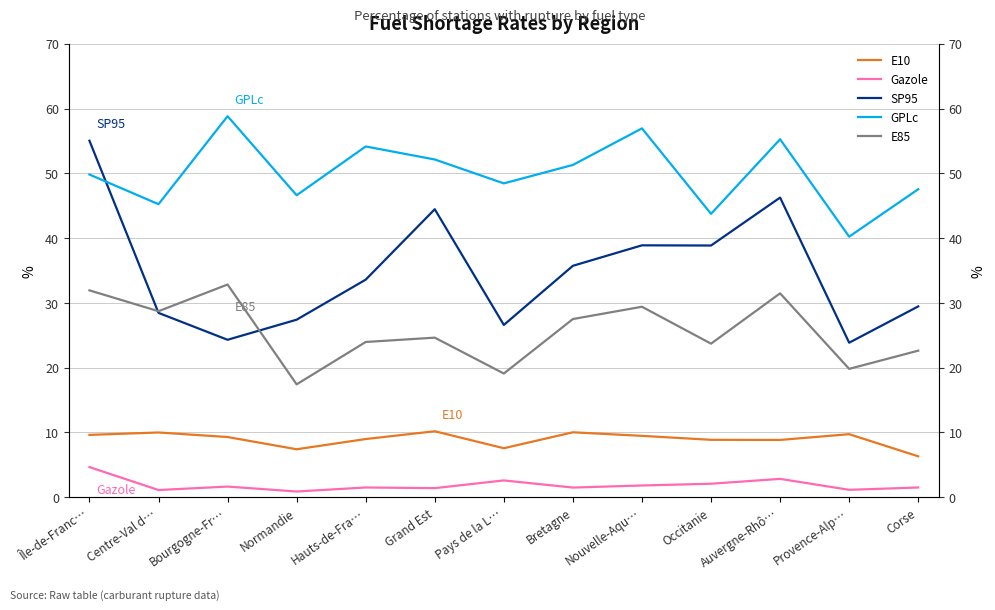

What position from the left is Bretagne?

8